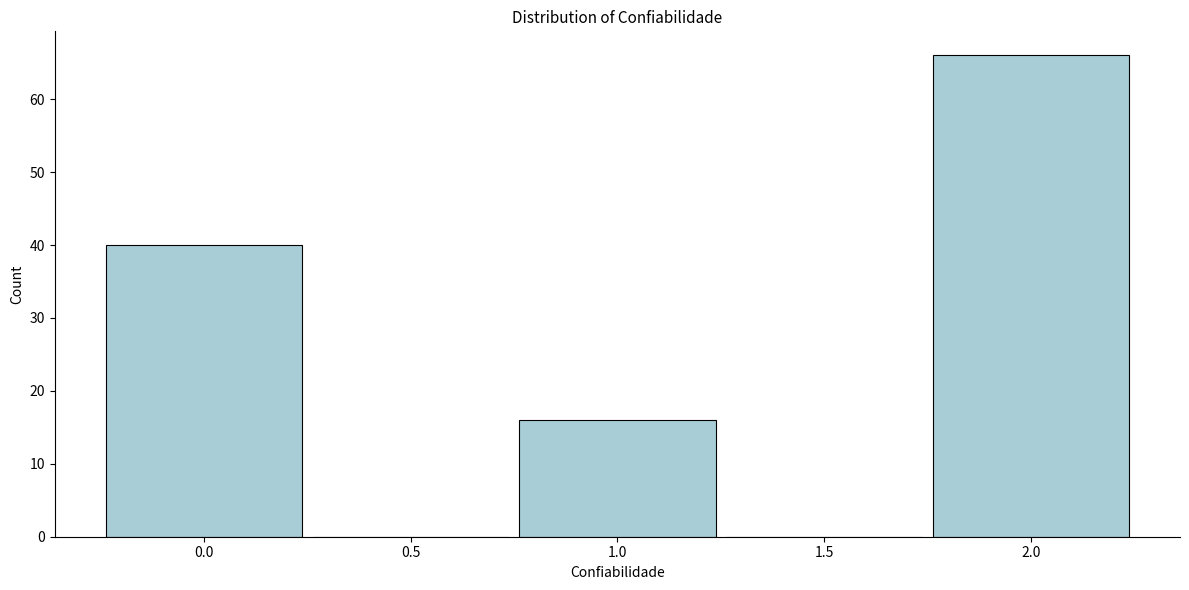

Which range on the x-axis has the tallest bar?

1.75 to 2.25